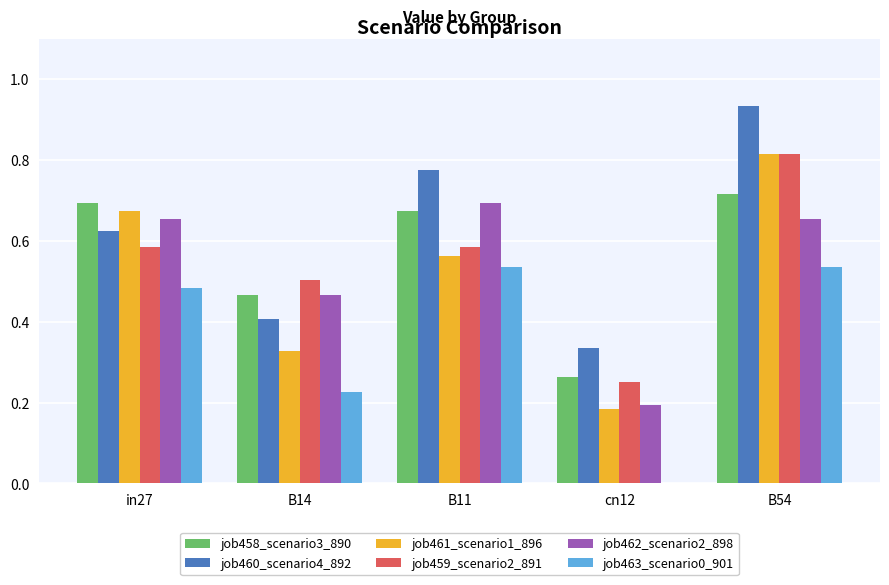

At which category does the chart reach its peak across all series?

B54